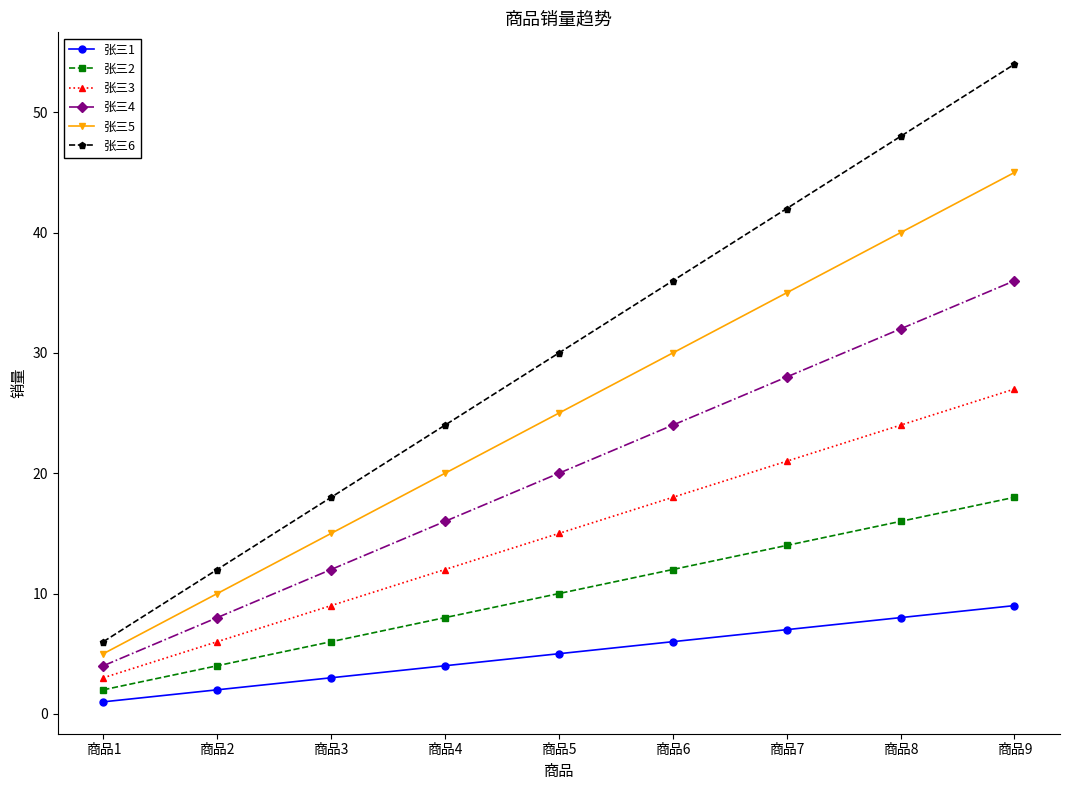

What is the value of the 张三2 point at the 1st from the left?

2